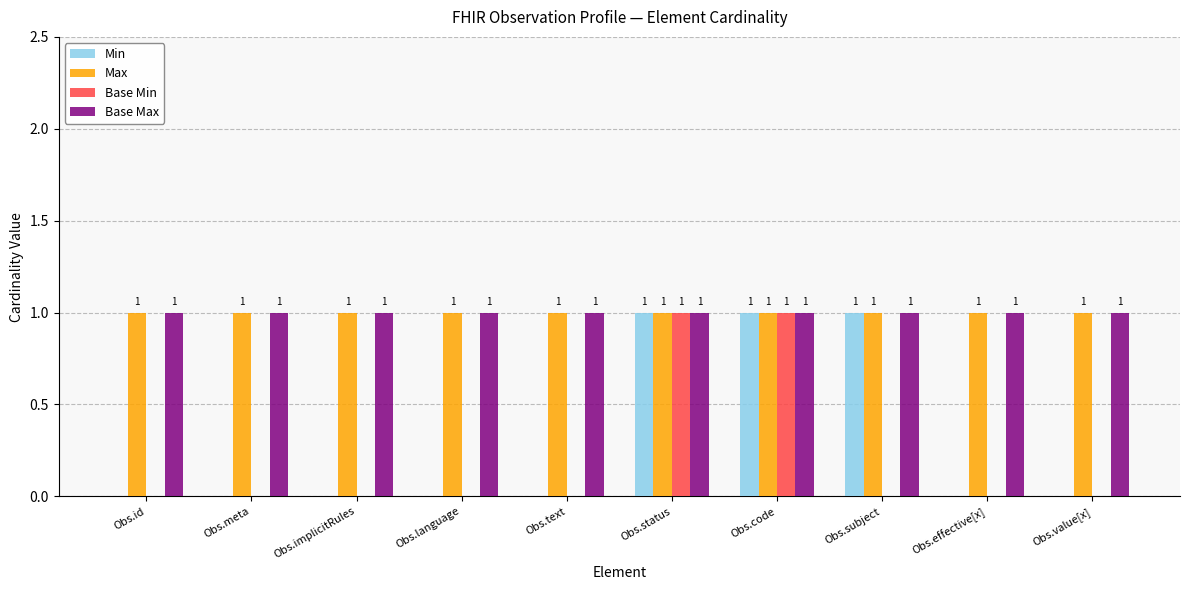

How many Min values are between 0 and 1?

10